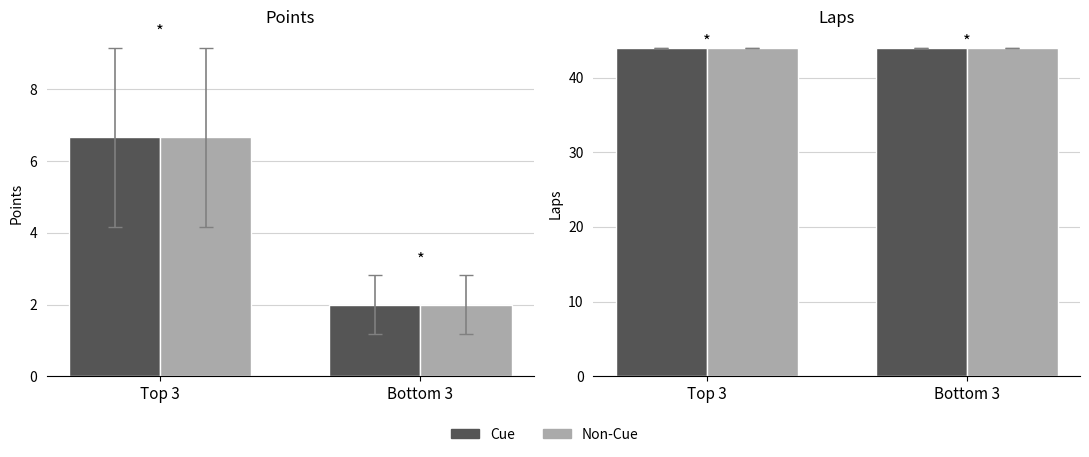

Between Top 3 and Bottom 3, which series saw the biggest shift?

Points